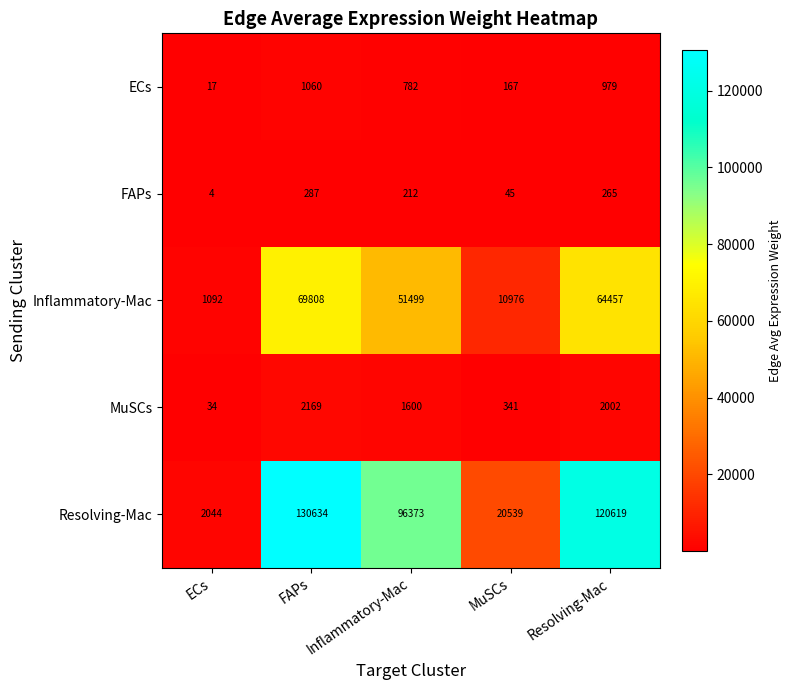

Which label corresponds to the largest value in the chart?

FAPs